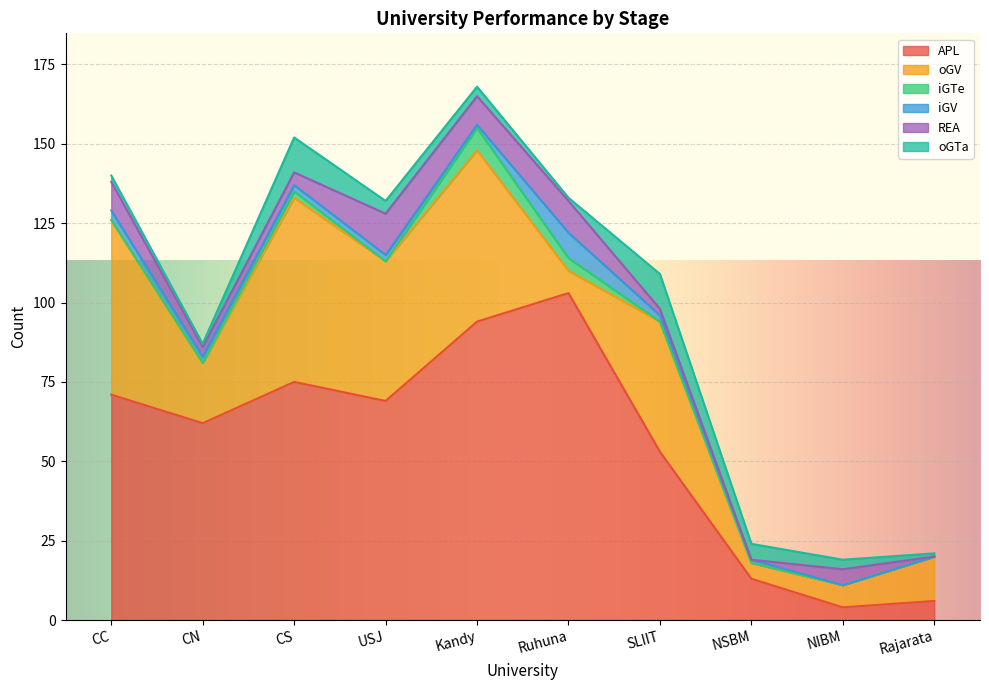

Which series has the widest spread of values?

APL